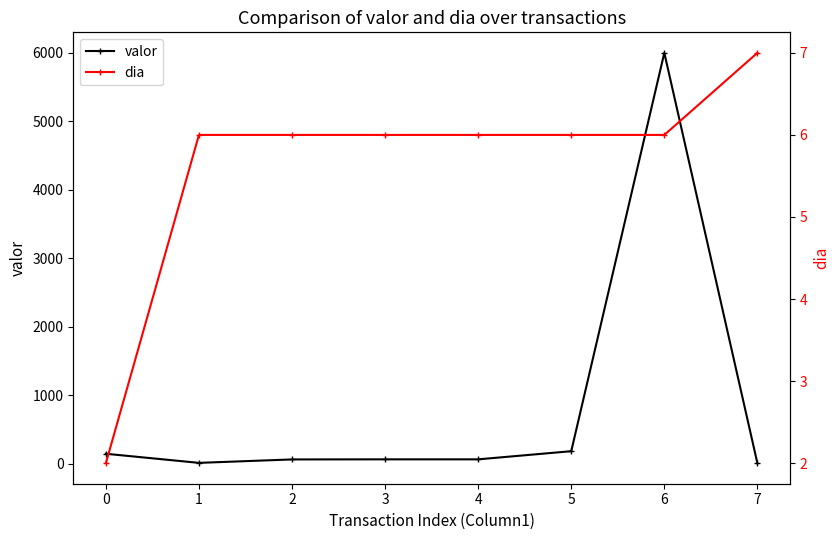

How many values in the valor series are below 66?

3